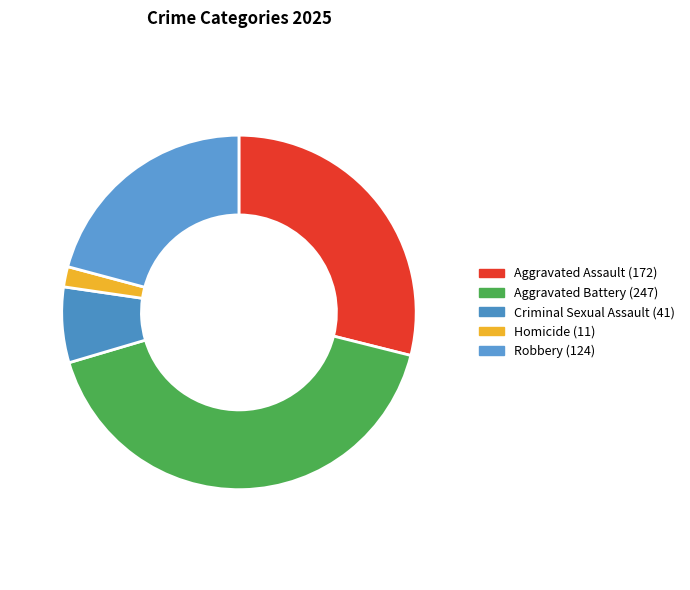

What percentage is the Aggravated Assault slice, to the nearest percent?

29%